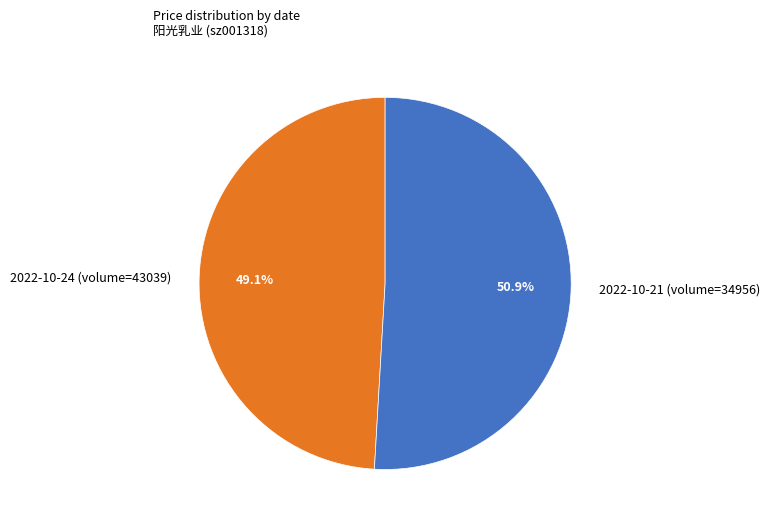

Which category has the smallest portion of the pie?

2022-10-24 (volume=43039)